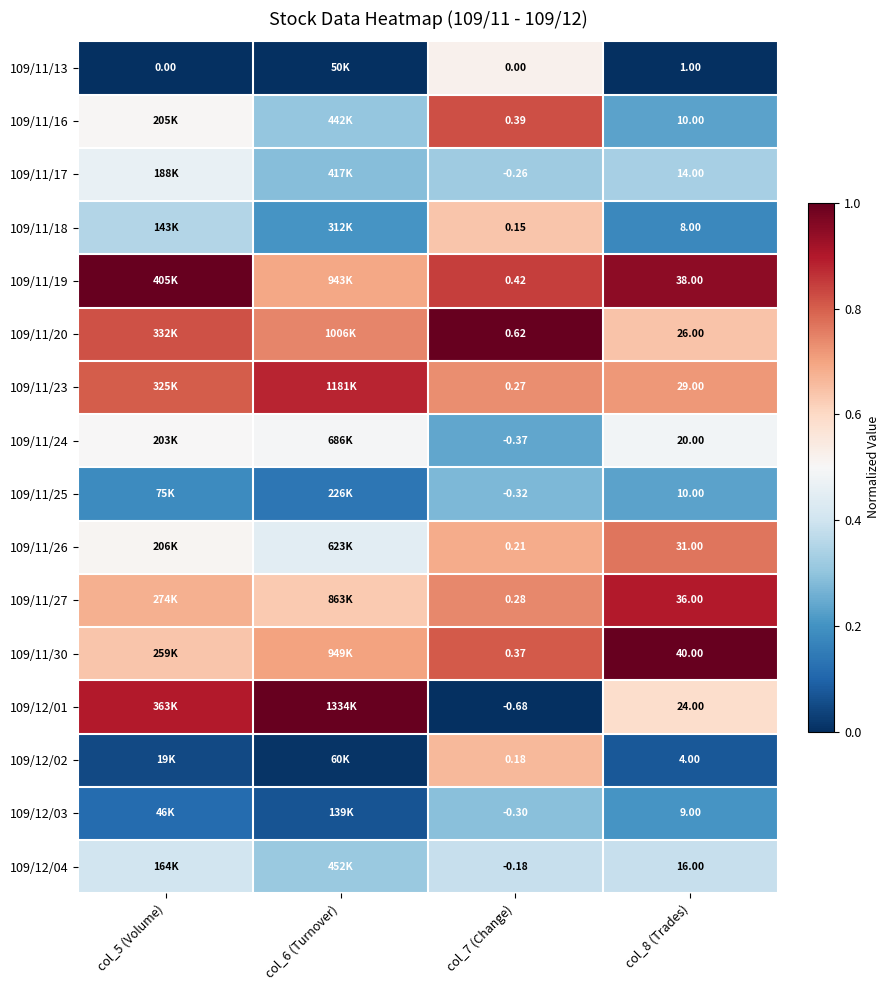

At which label does 109/12/04 reach its minimum?

col_6 (Turnover)